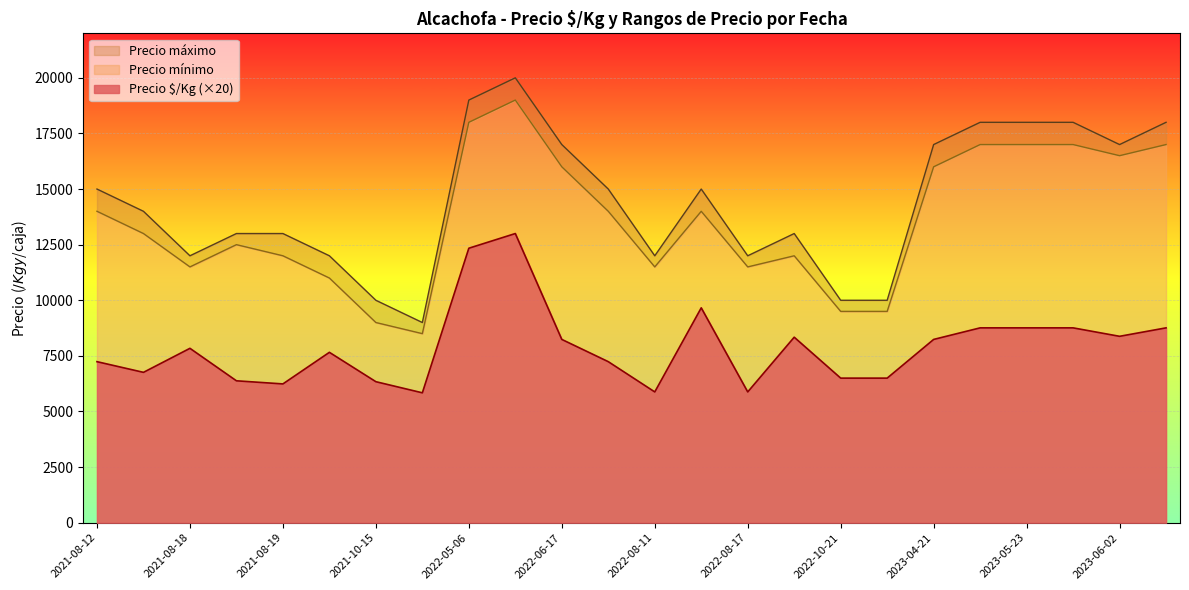

The Precio máximo series shows 13000 at 2021-08-19. True or false?

True